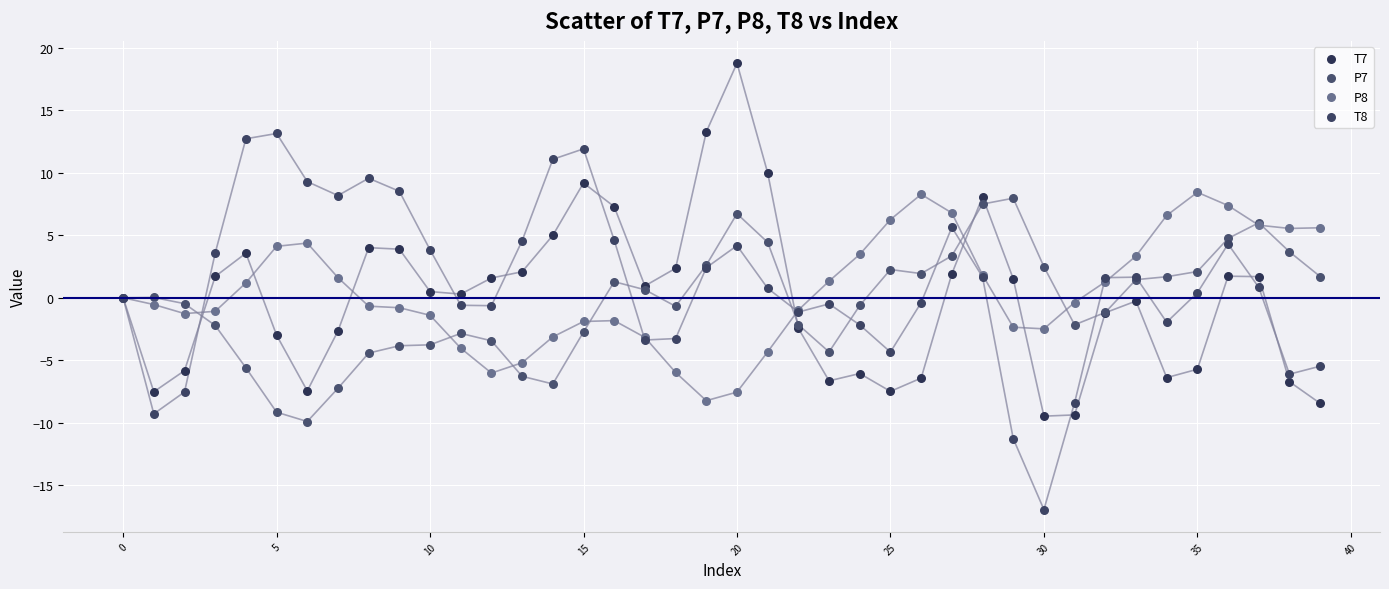

Which series has the widest spread of Y values?

T8